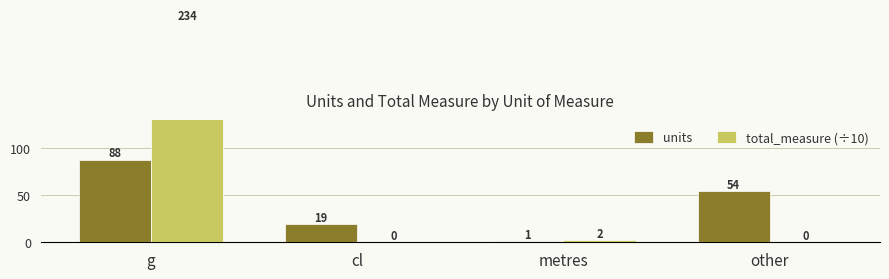

What position from the right is metres?

2